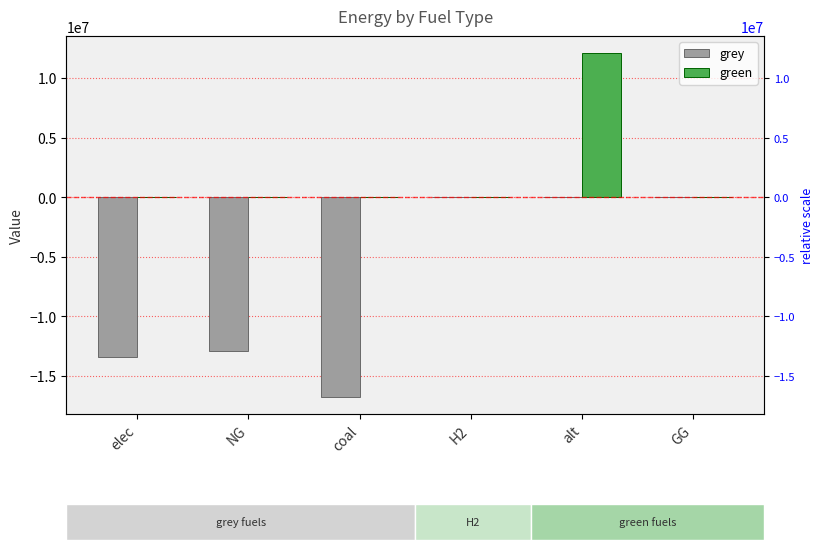

Which series has the largest total across all categories?

green